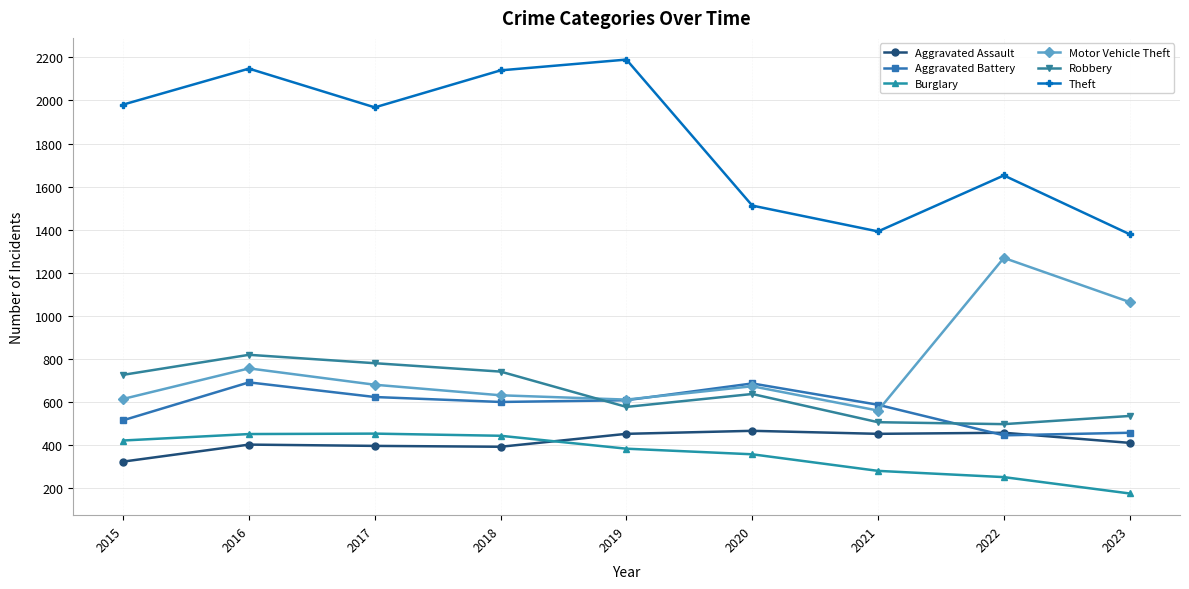

Between 2020 and 2023, which series saw the biggest shift?

Motor Vehicle Theft